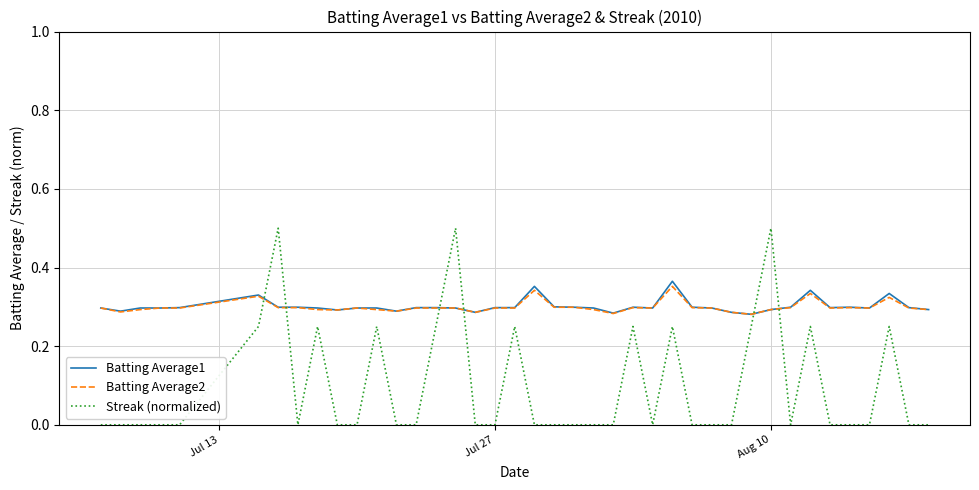

True or false: Batting Average1 and Streak (normalized) intersect in this chart.

True